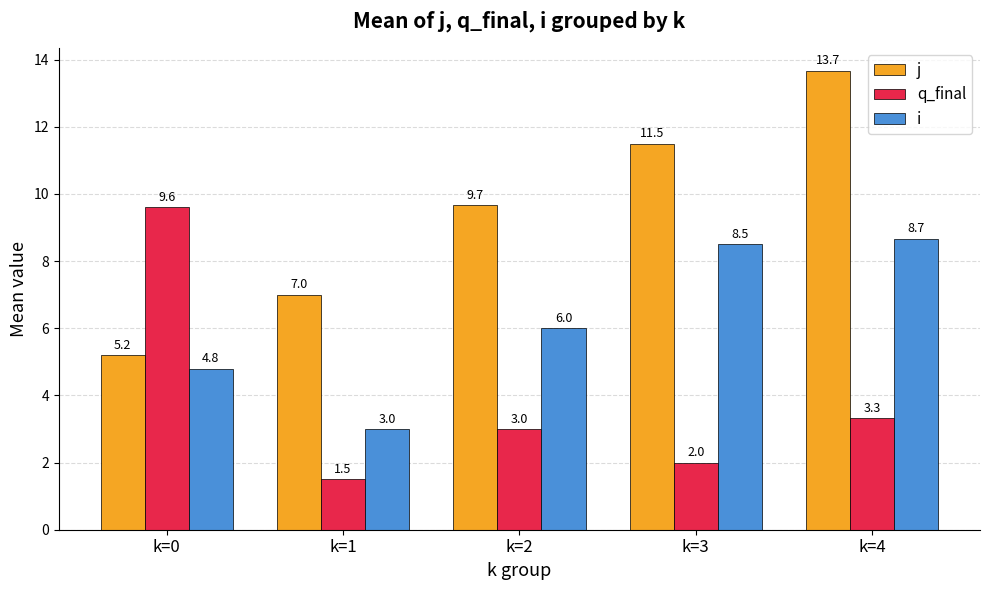

How many values in the q_final series are below 3?

2